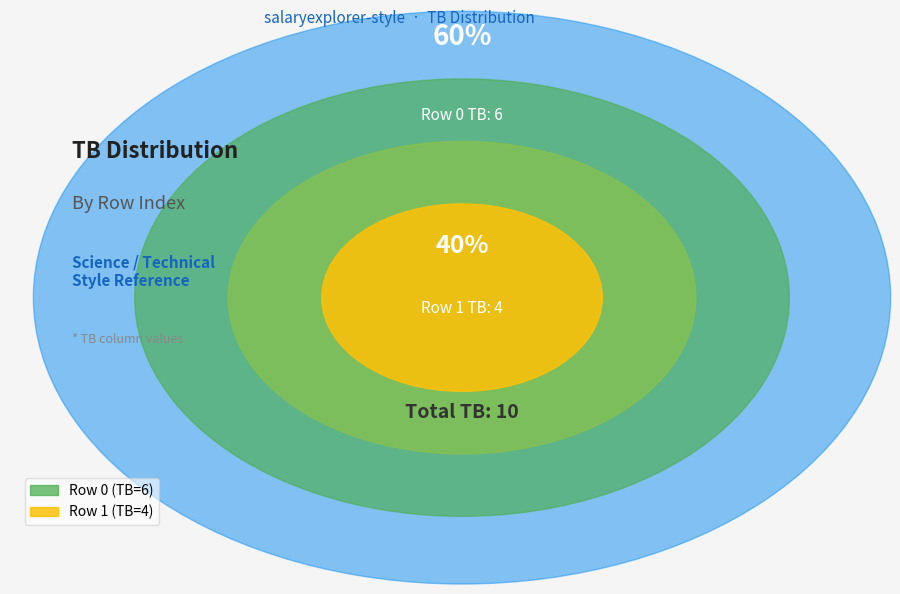

To the nearest percent, what portion does 0 represent?

60%